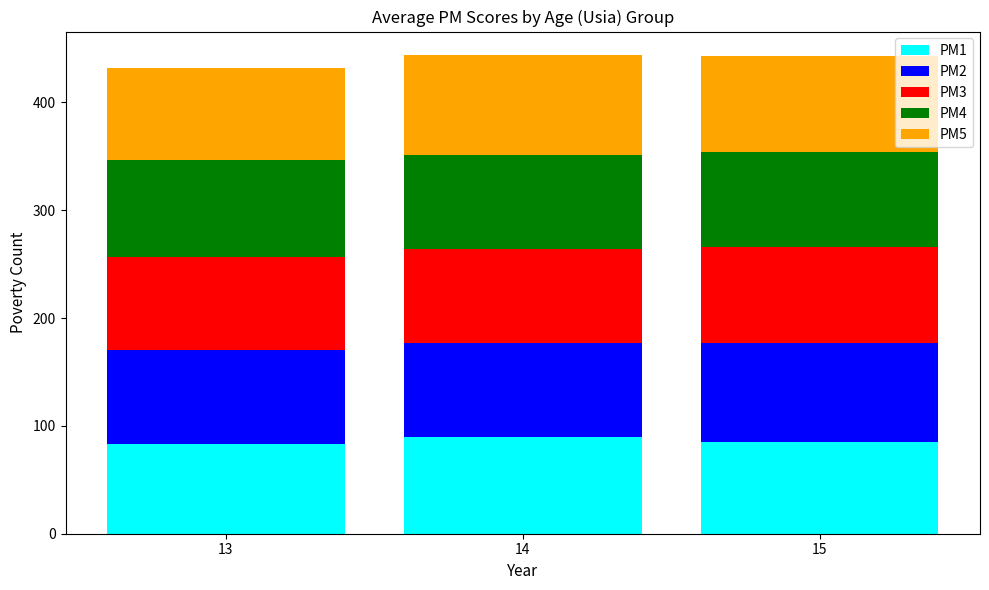

How many distinct data groups are displayed?

5